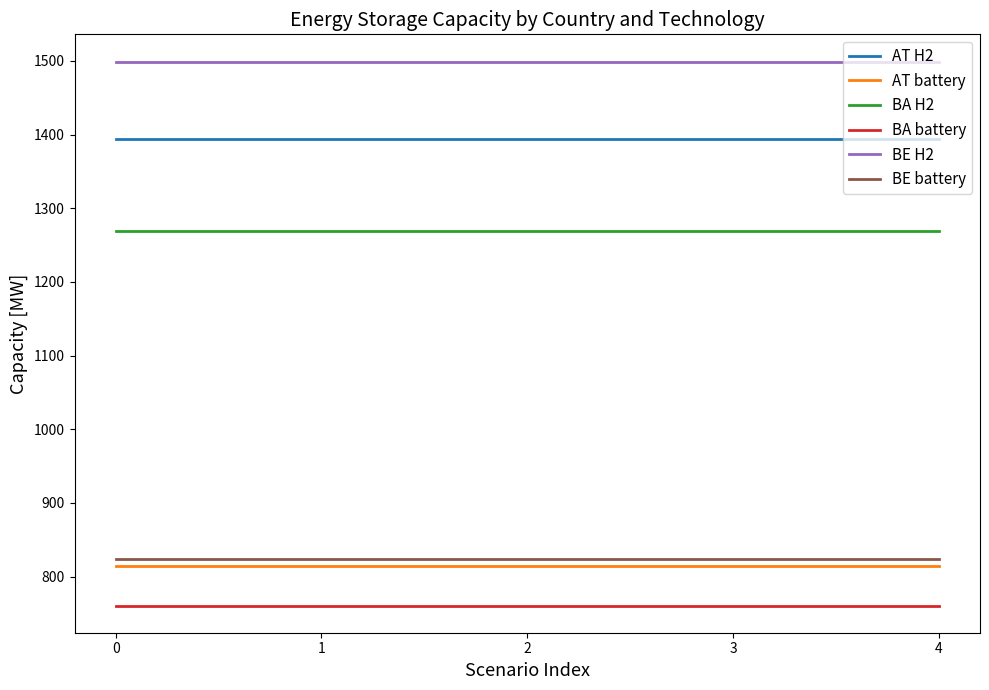

What is the sum of the BE H2 values at 2 and 4?

2998.1